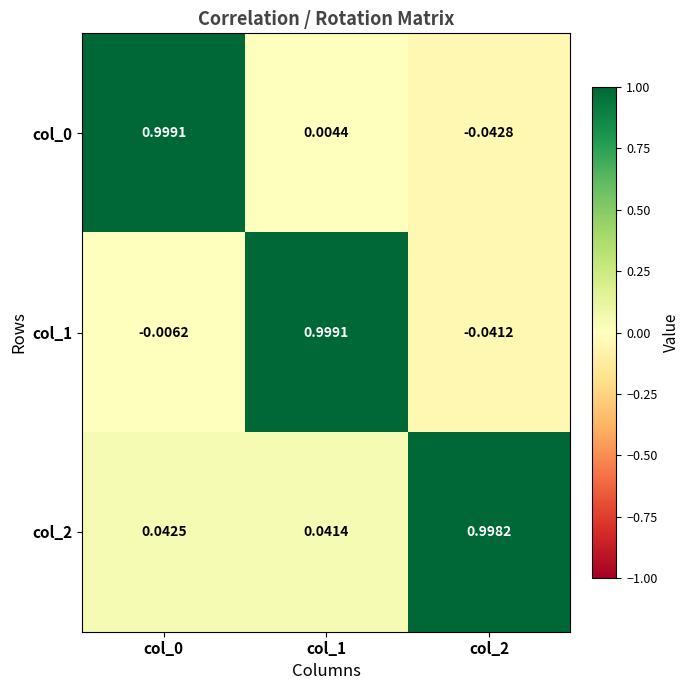

Which label corresponds to the smallest value in the chart?

col_2